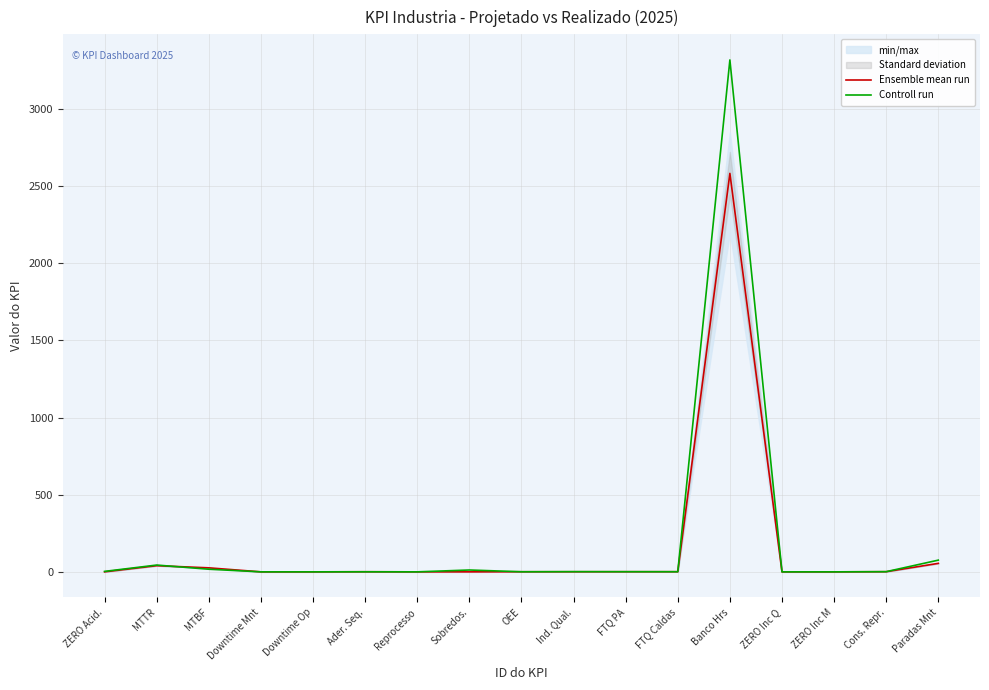

At which label does Ensemble mean run reach its minimum?

ZERO Acid.